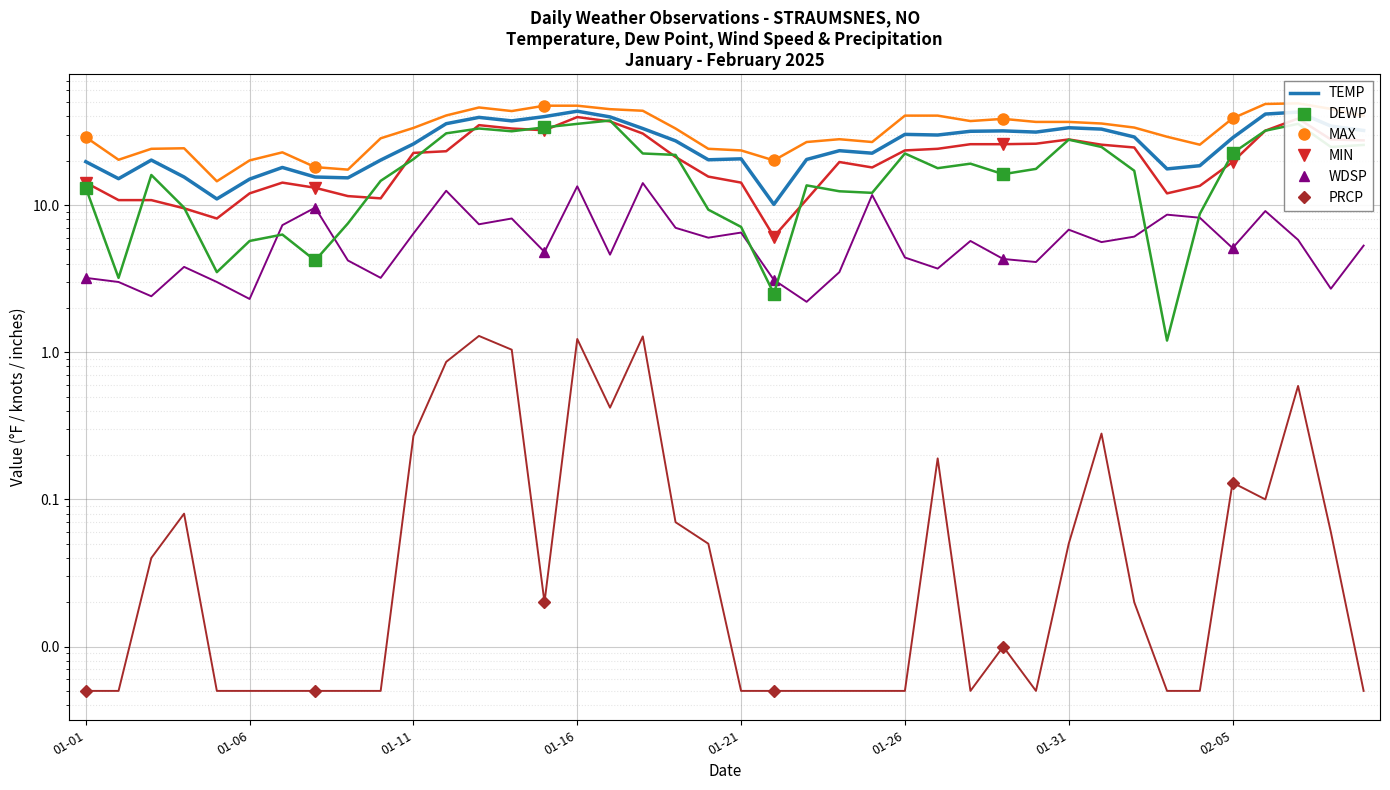

True or false: WDSP and MAX intersect in this chart.

False